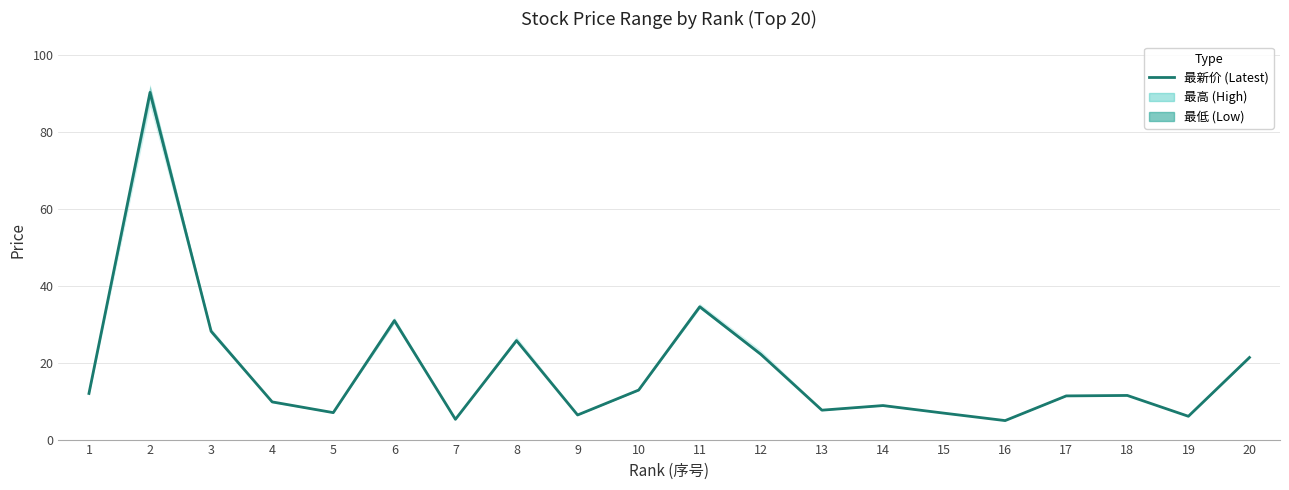

What is the smallest value displayed?

4.9